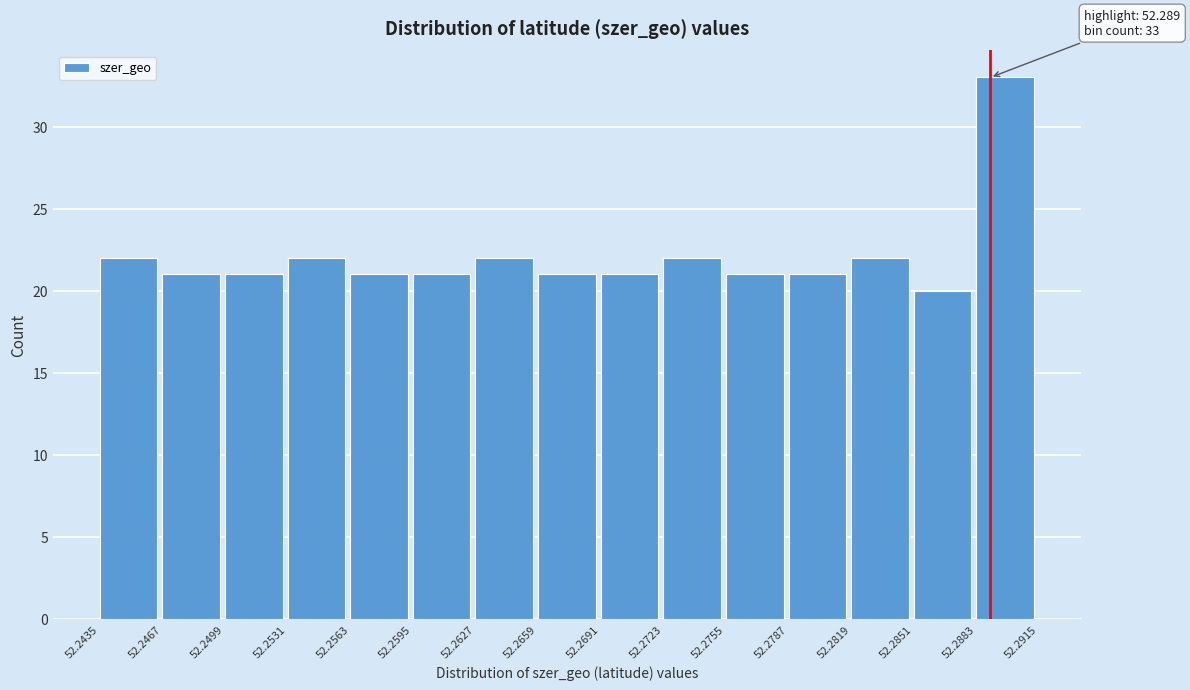

Which range on the x-axis has the tallest bar?

52.2883 to 52.2915